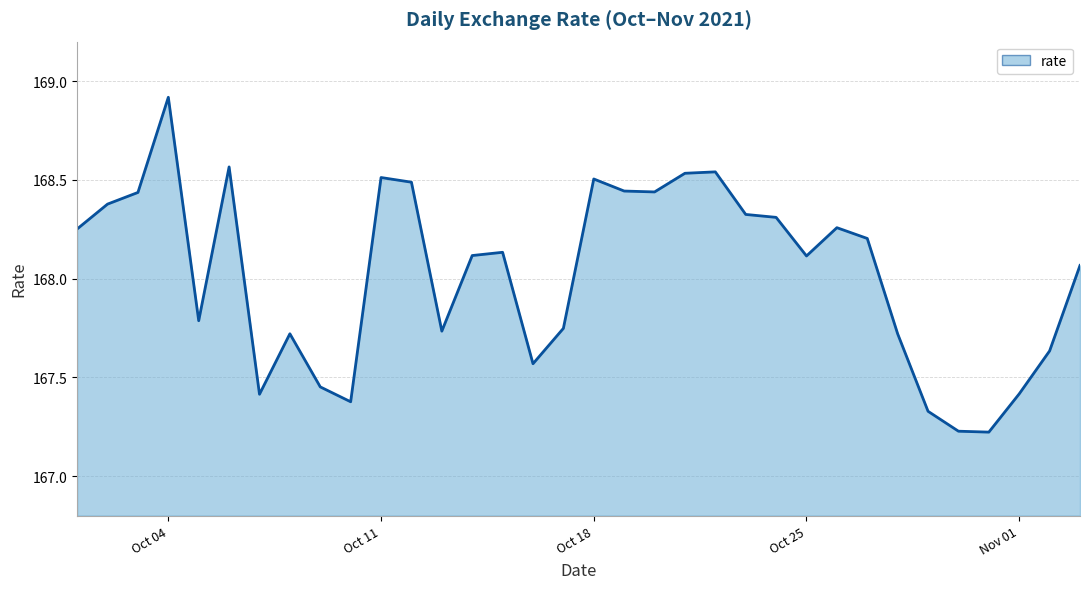

What is the difference between the maximum and minimum values?

1.7